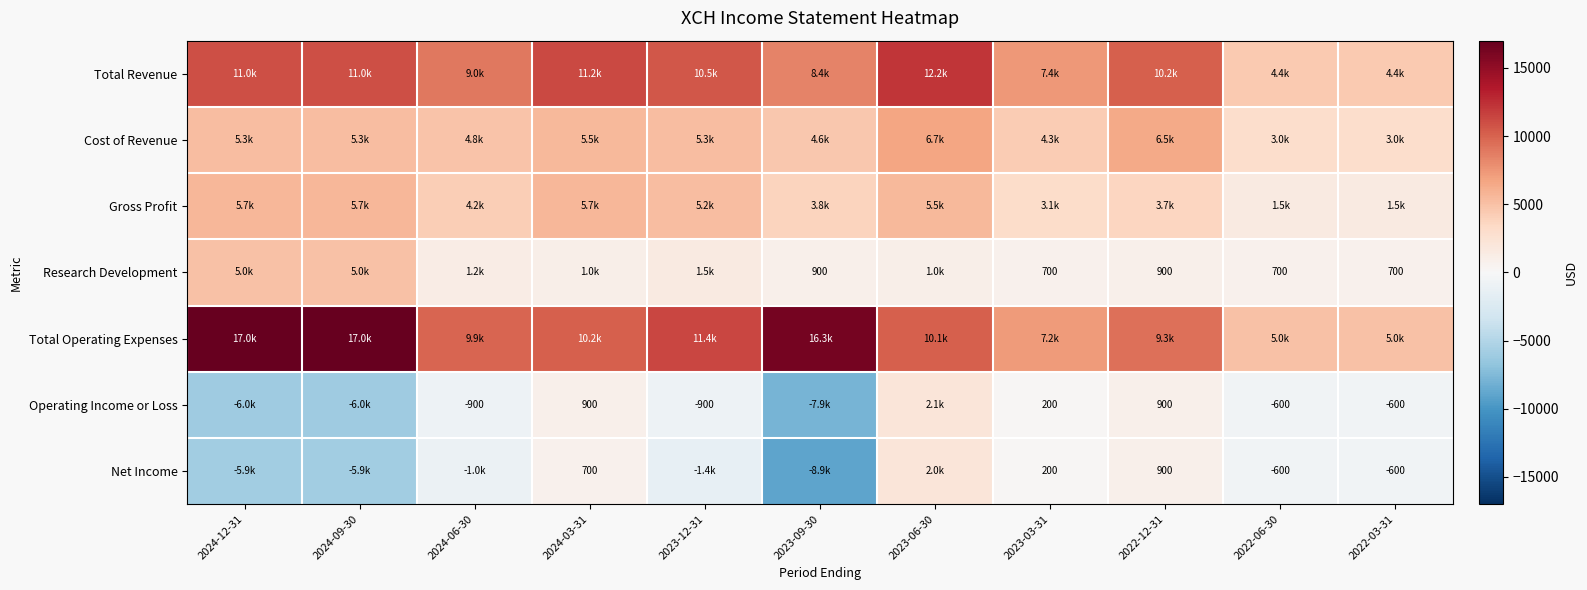

The Operating Income or Loss series shows 900 at 2024-03-31. True or false?

True